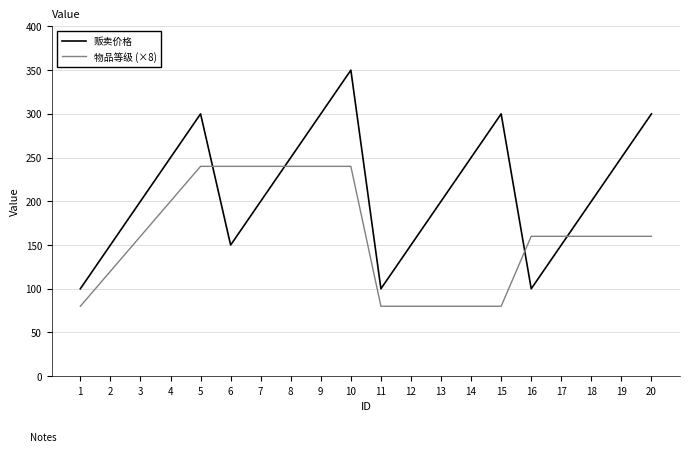

How many 贩卖价格 values are between 150 and 300?

16